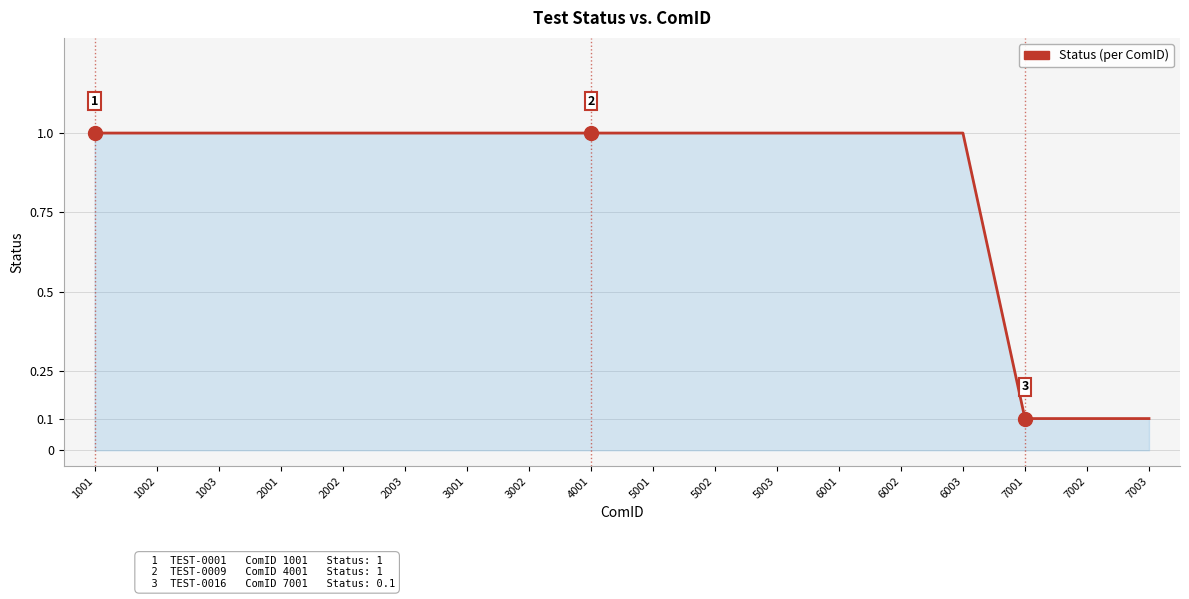

Reading right to left, what are all the values shown in this chart?

7003=0.1	7002=0.1	7001=0.1	6003=1.0	6002=1.0	6001=1.0	5003=1.0	5002=1.0	5001=1.0	4001=1.0	3002=1.0	3001=1.0	2003=1.0	2002=1.0	2001=1.0	1003=1.0	1002=1.0	1001=1.0